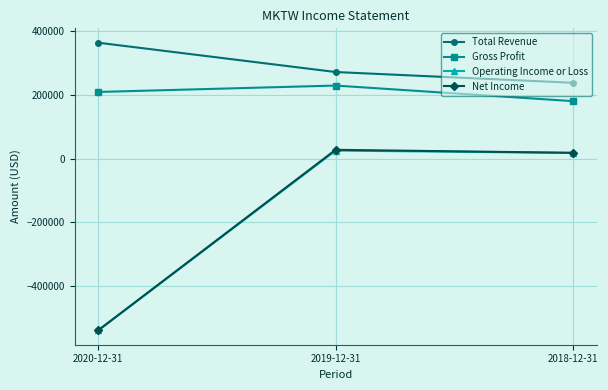

Which series has the largest total across all categories?

Total Revenue